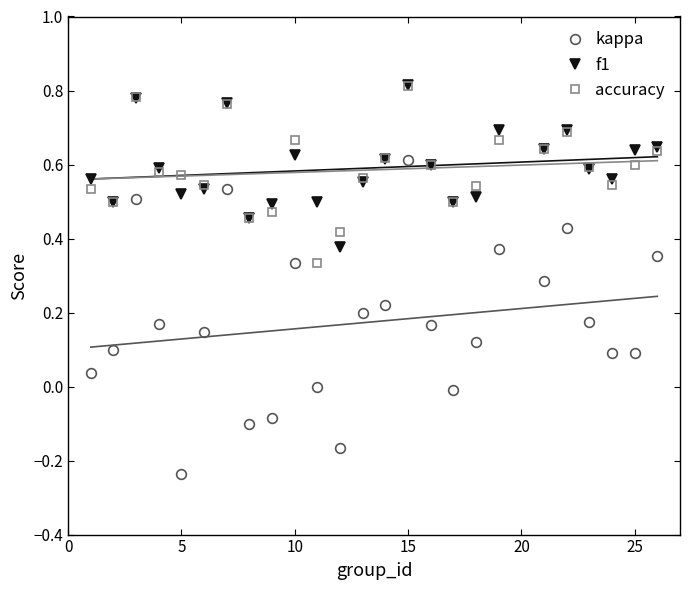

In accuracy, how many points are higher than both neighbors (excluding endpoints)?

6